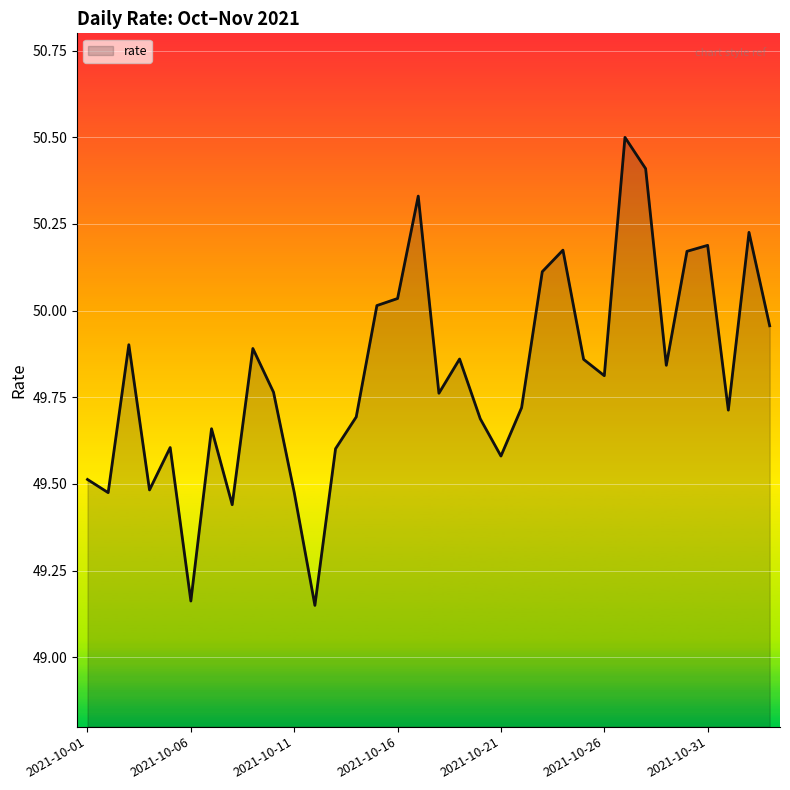

What is the difference between the maximum and minimum values?

1.4